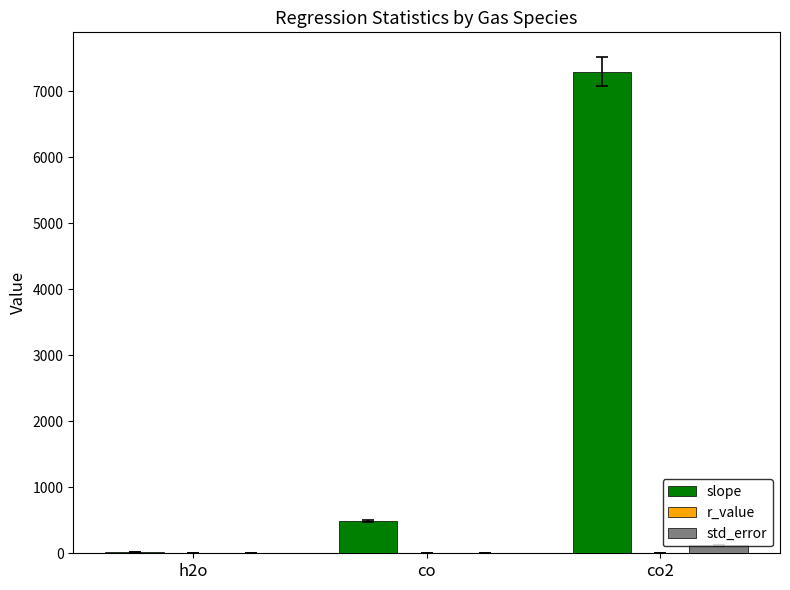

What is the sum of all std_error values?

124.3